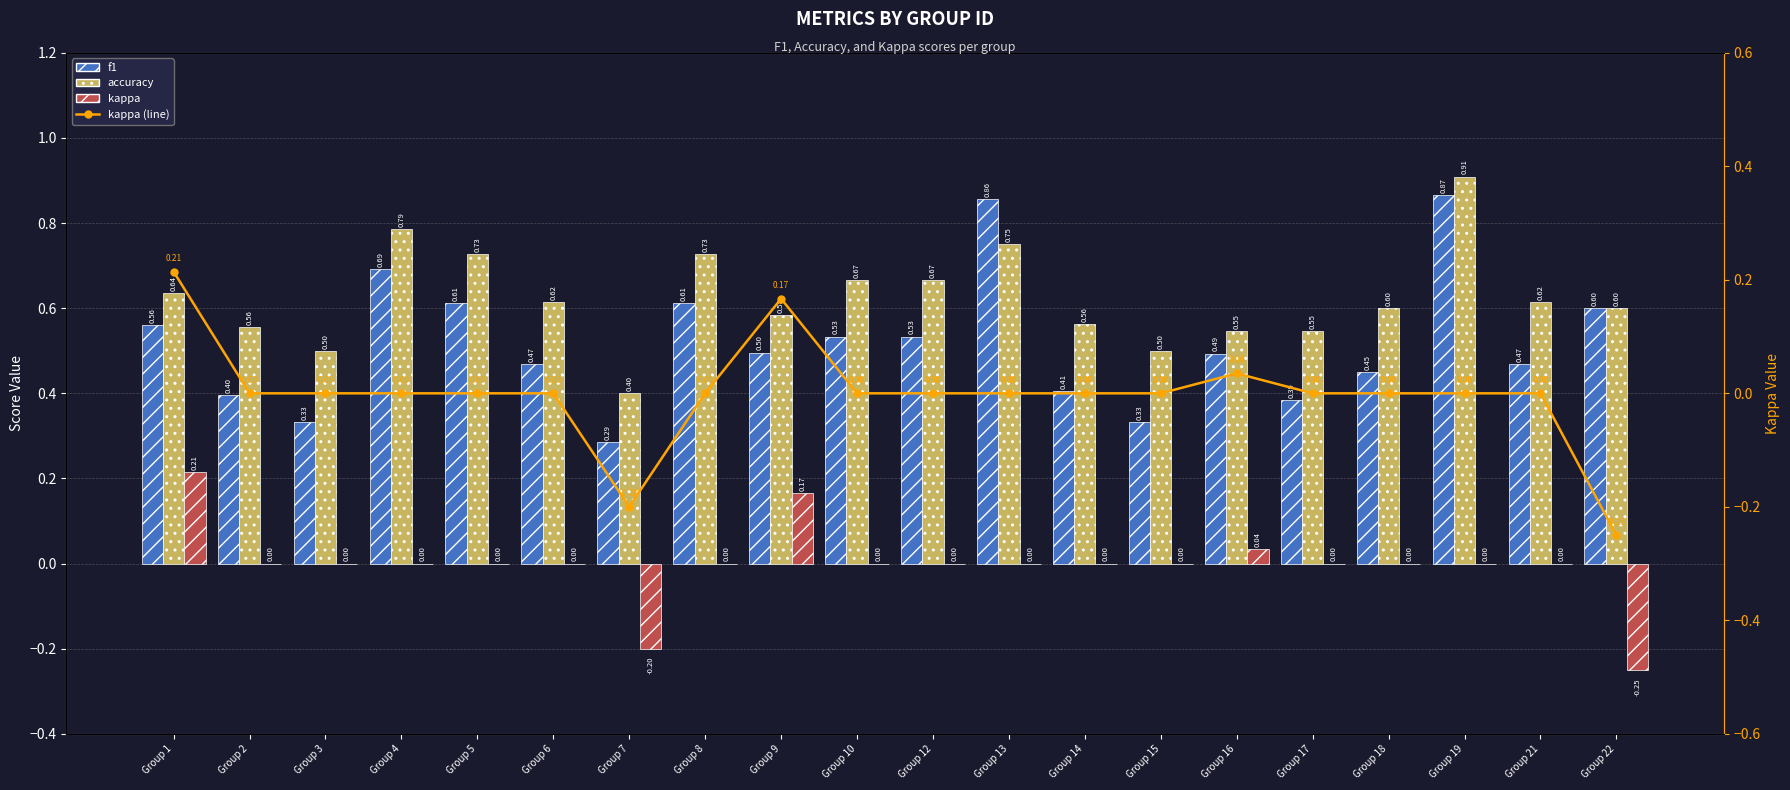

What is the total value across all series at Group 21?

1.1